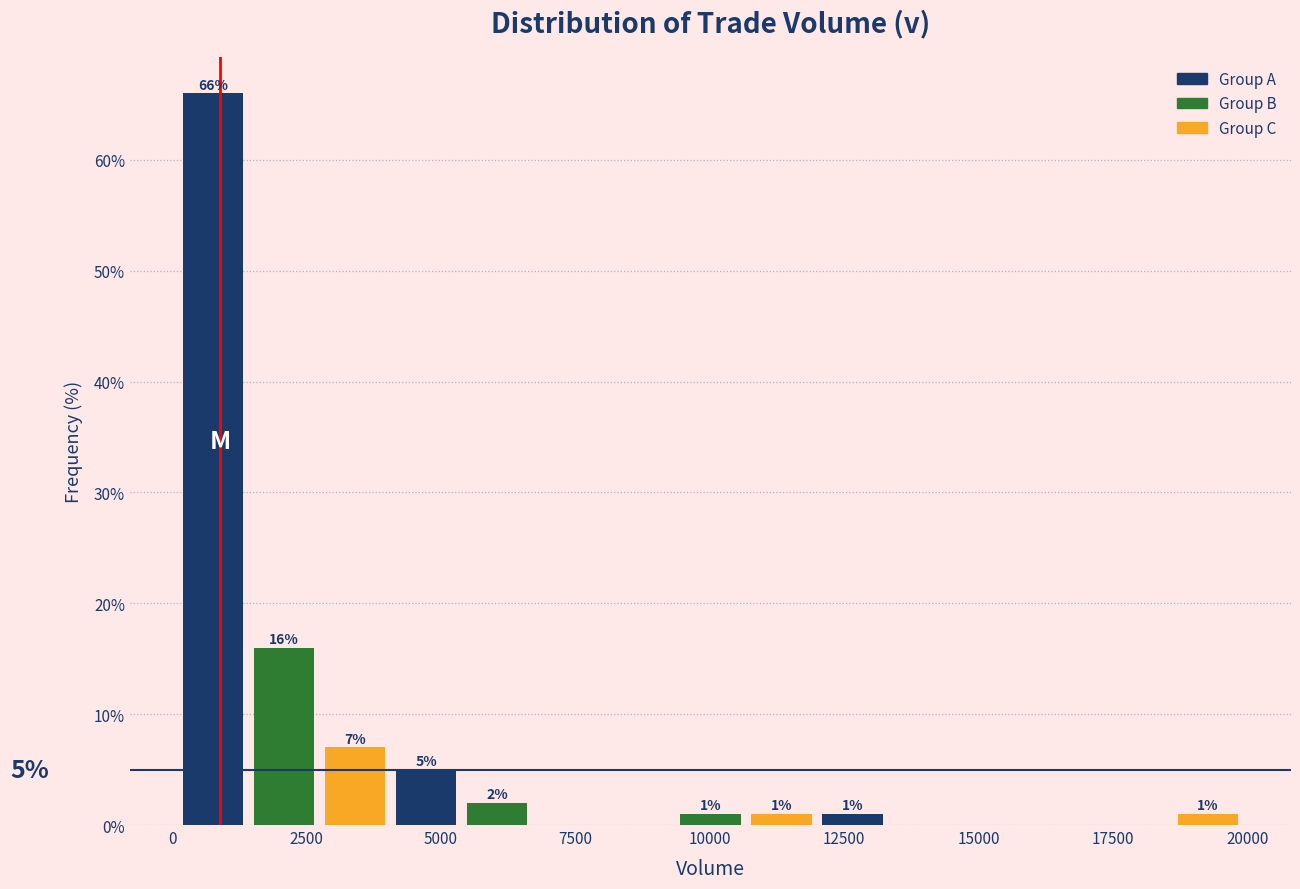

Around what value on the x-axis is the tallest bar? Give the approximate position of its centre, as read against the axis.

1000